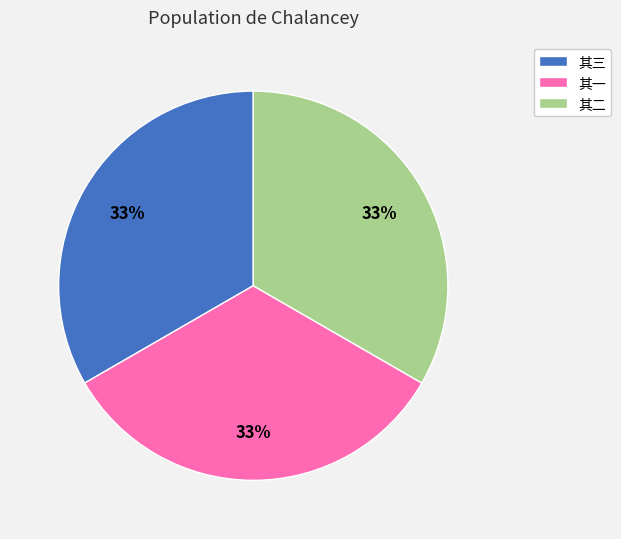

To the nearest percent, what portion does 其三 represent?

33%